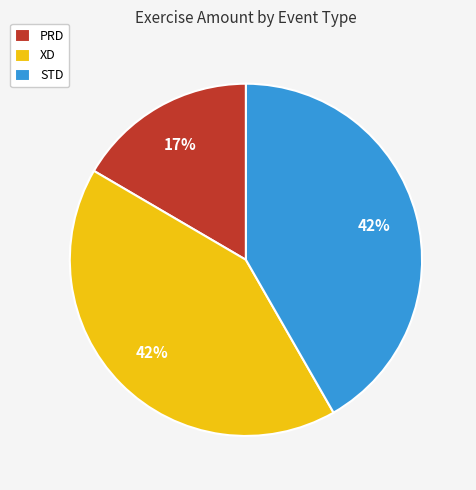

Count the number of slices in the pie.

3